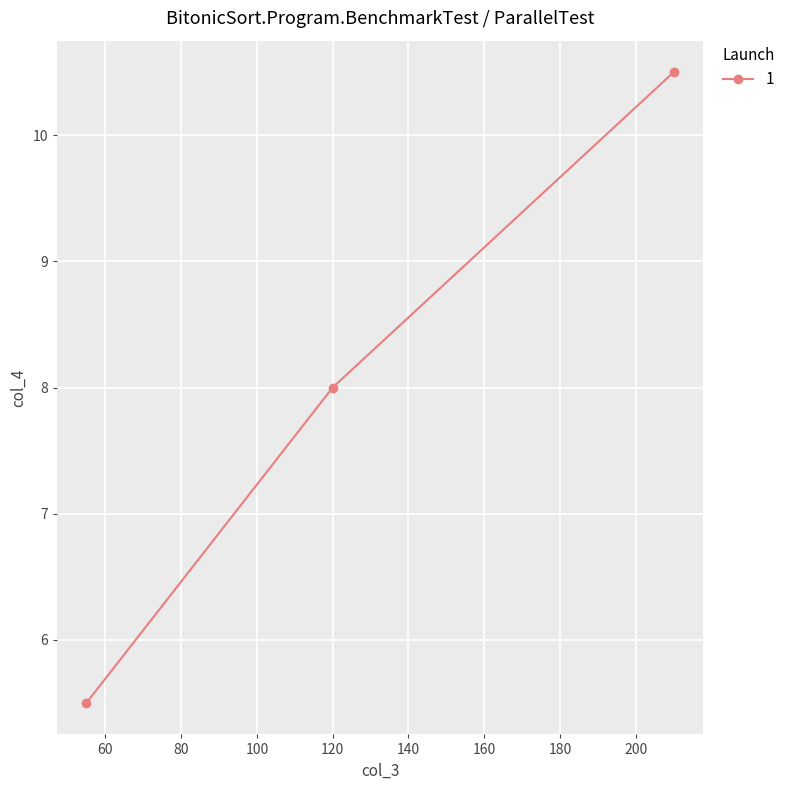

Count the values in the range 5 to 10.

2